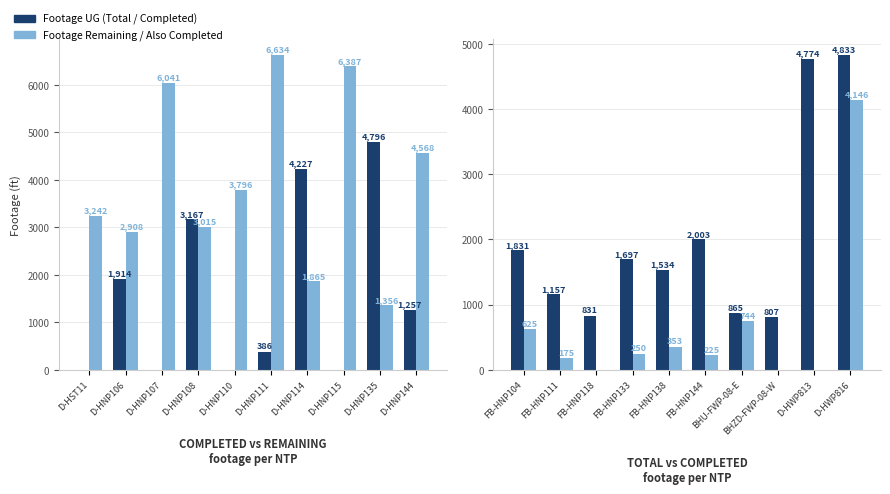

List the series in order of their overall mean, highest first.

Footage Remaining, Footage UG (Total), Footage UG (Completed)